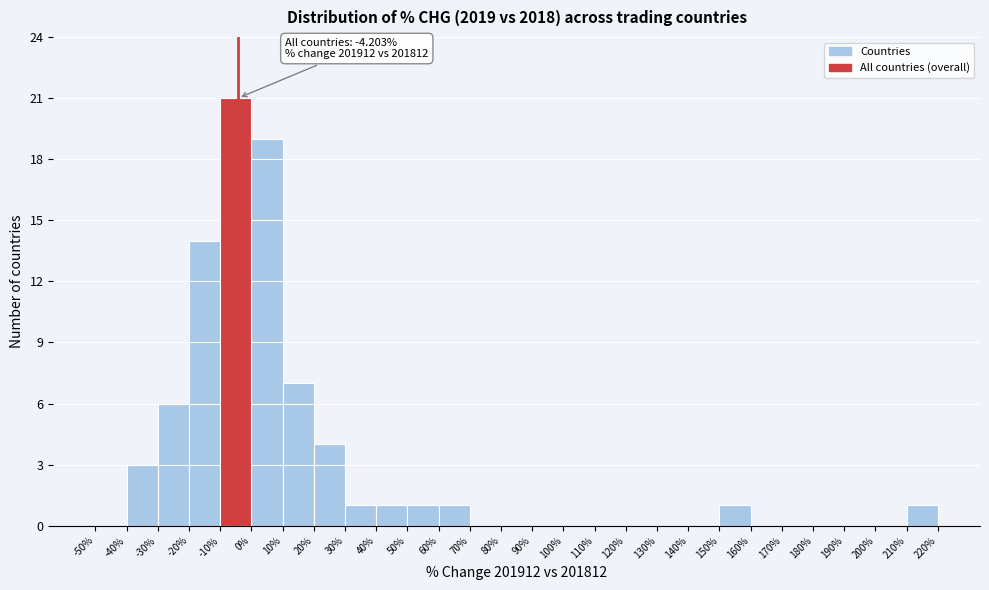

Which range on the x-axis has the tallest bar?

-10% to 0%